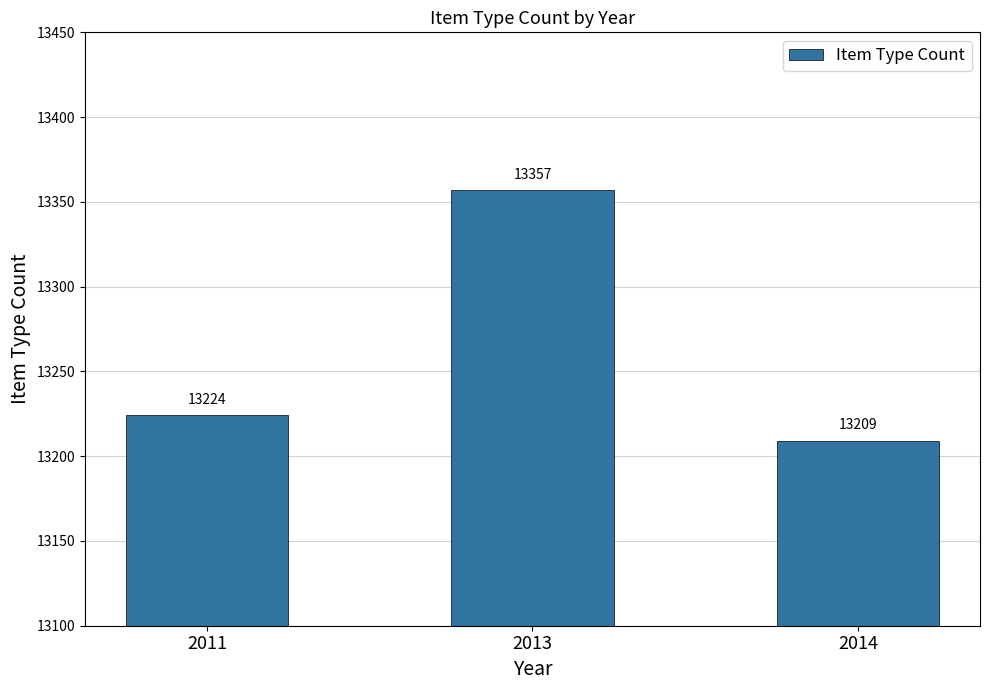

Rank the categories by value from lowest to highest.

2014, 2011, 2013